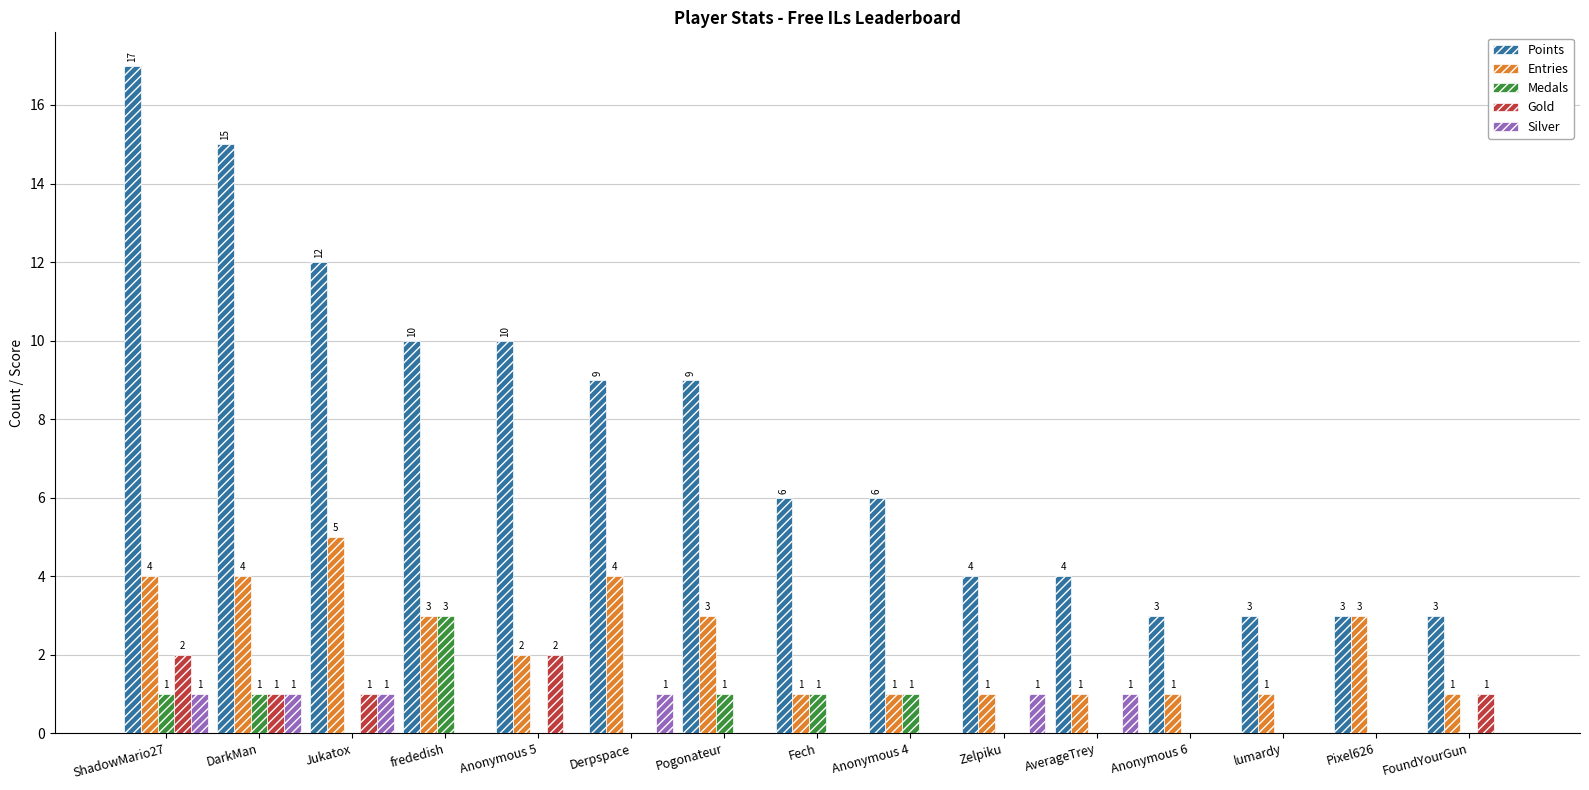

Is the value of Gold at FoundYourGun greater than the value of Points at Derpspace?

No